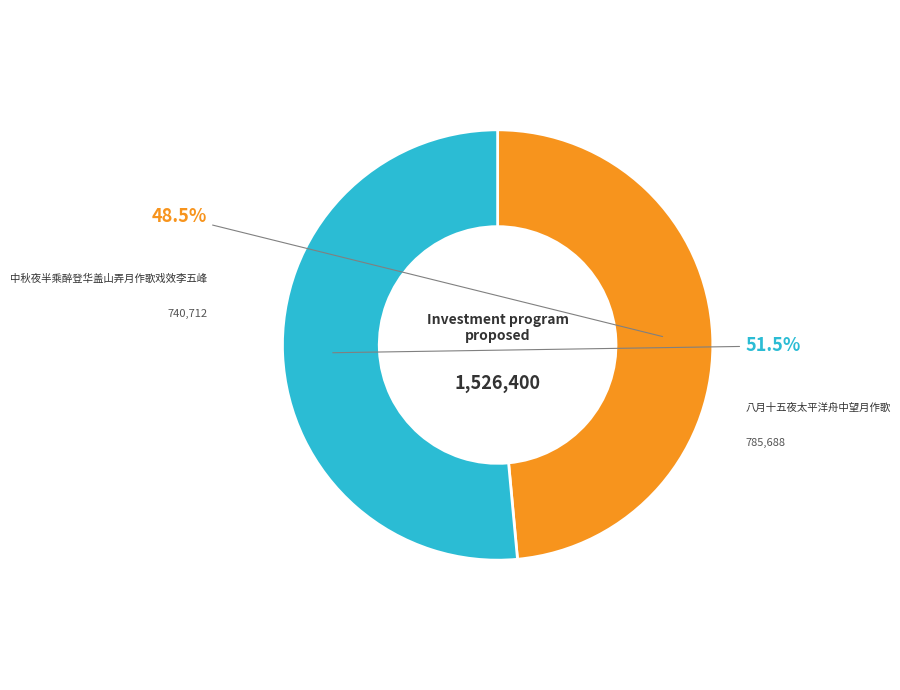

Is there any slice that represents more than half of the pie?

Yes